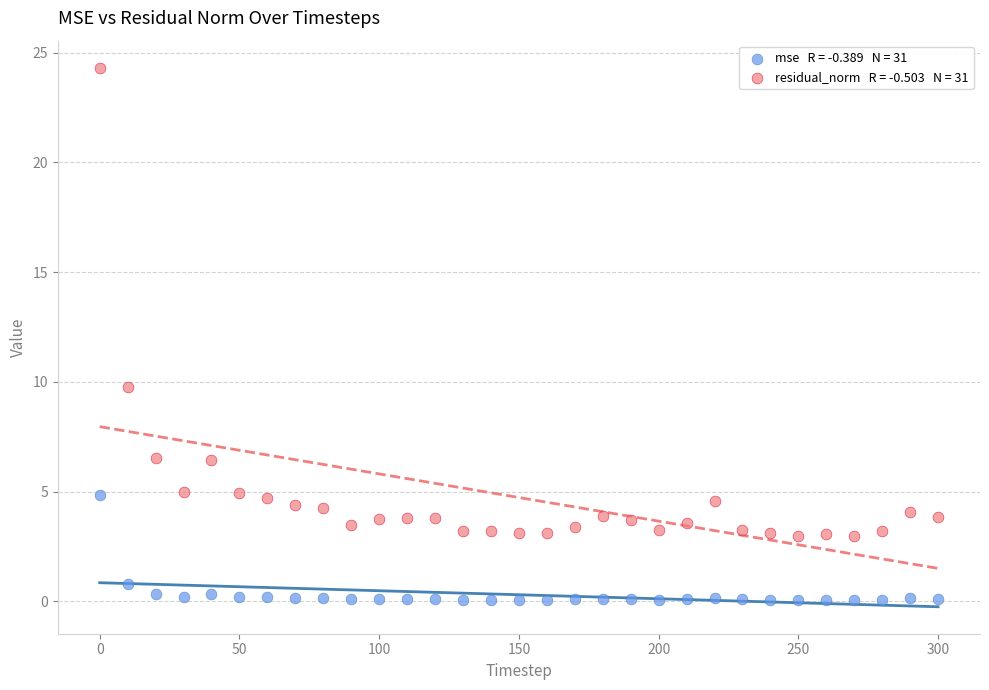

Across all data points, what is the range of Y values (max minus min)?

24.2